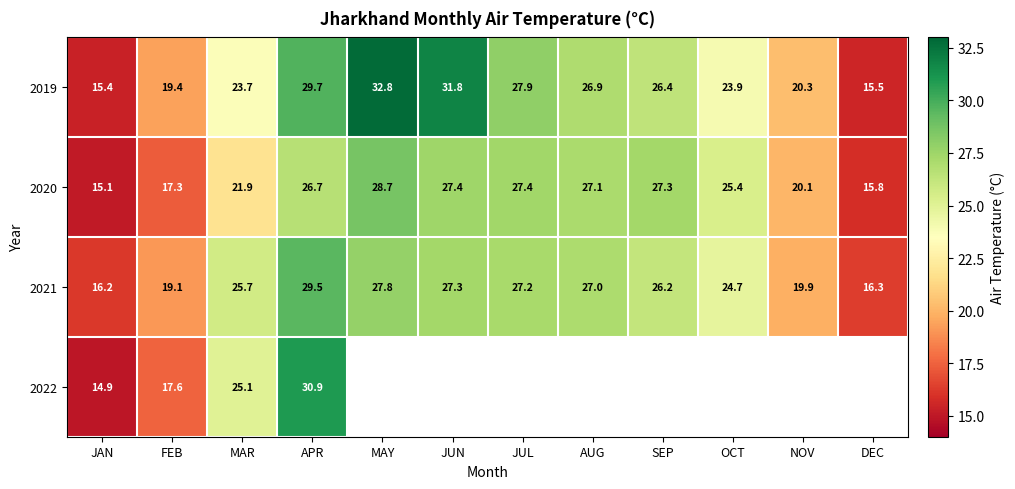

What is the maximum value shown in the chart?

32.8